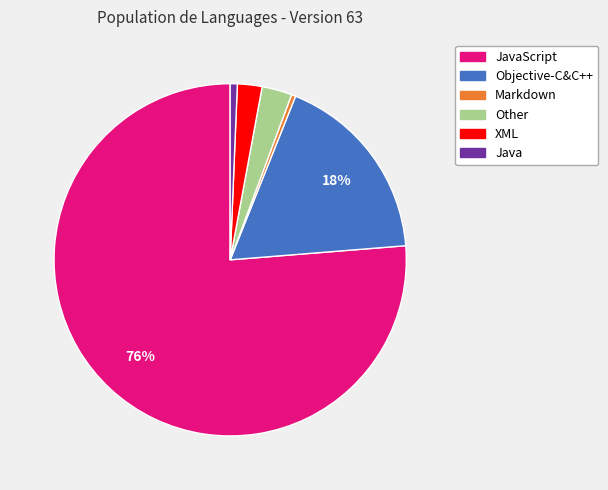

Is there any slice that represents more than half of the pie?

Yes